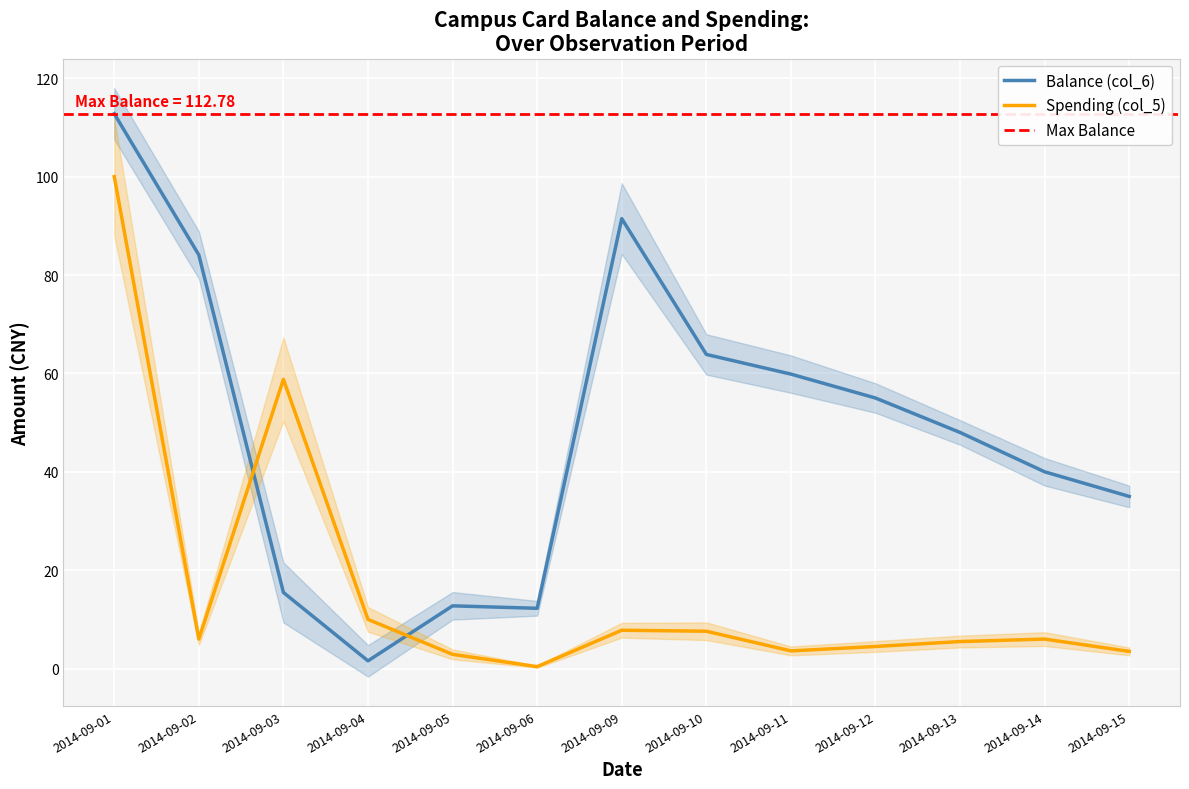

At which label is Balance (col_6) closest to 57?

2014-09-12